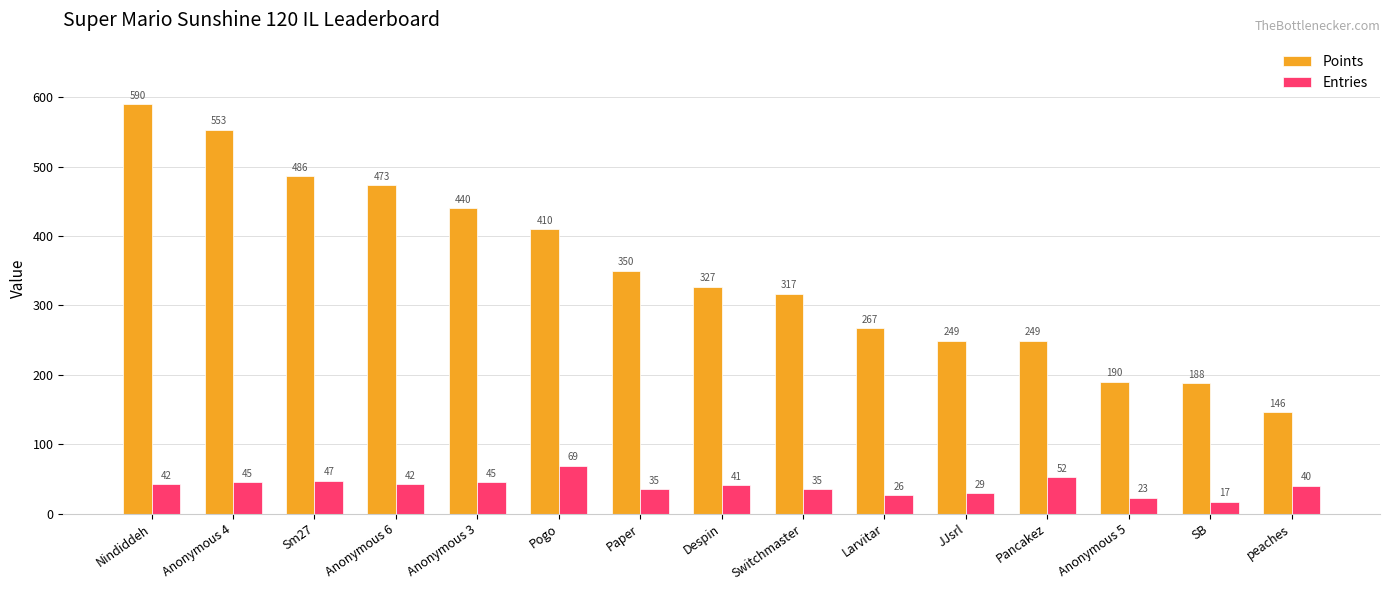

Reading right to left, what are all the values shown in this chart?

Points: 146	188	190	249	249	267	317	327	350	410	440	473	486	553	590
Entries: 40	17	23	52	29	26	35	41	35	69	45	42	47	45	42